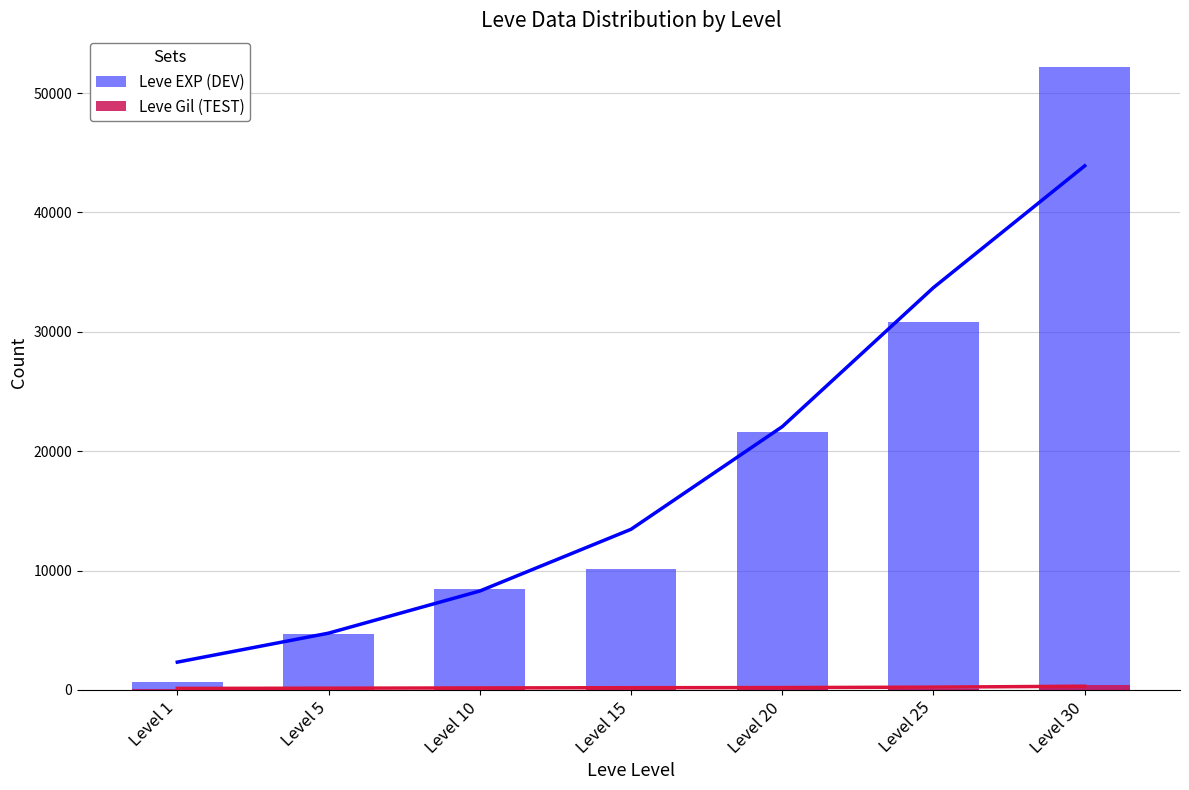

Reading left to right, list all the values displayed in this chart.

Leve EXP (DEV): 630	4660	8430	10100	21600	30820	52220
Leve Gil (TEST): 112	140	172	174	232	107	410